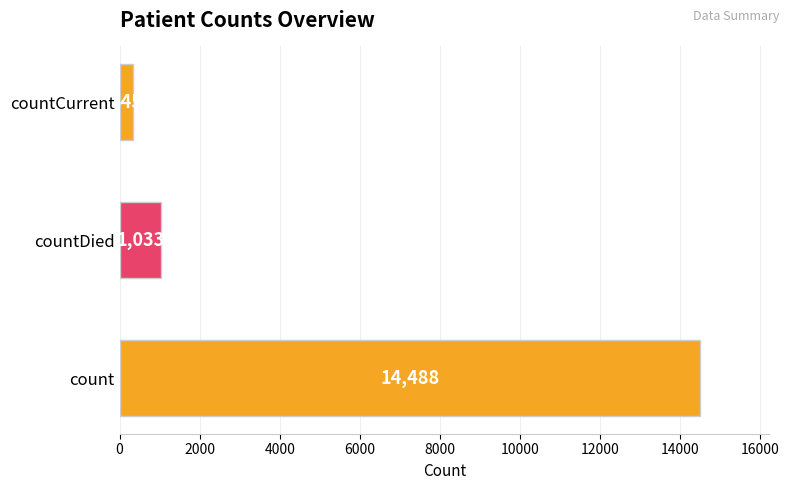

Which label corresponds to the smallest value in the chart?

countCurrent